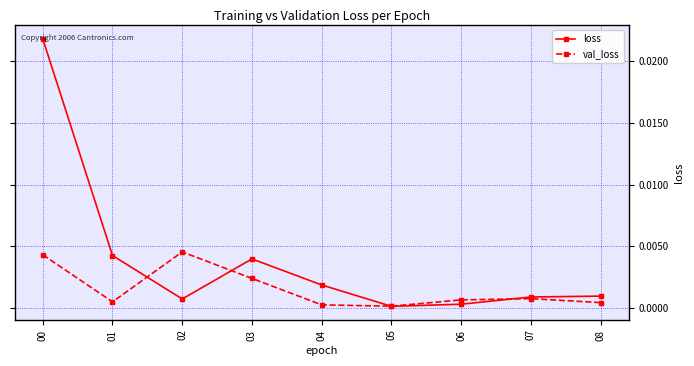

The value of val_loss at 03 is 0.0. True or false?

True